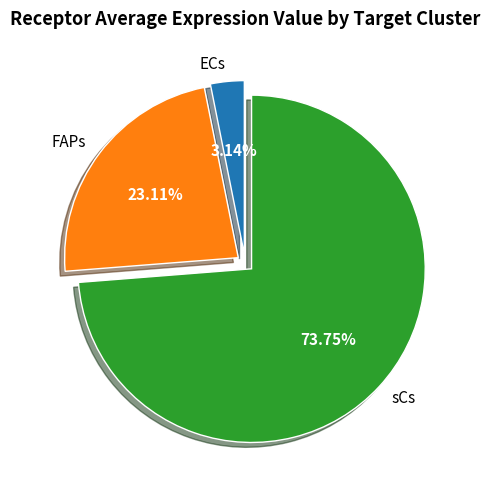

How many segments does this pie chart have?

3